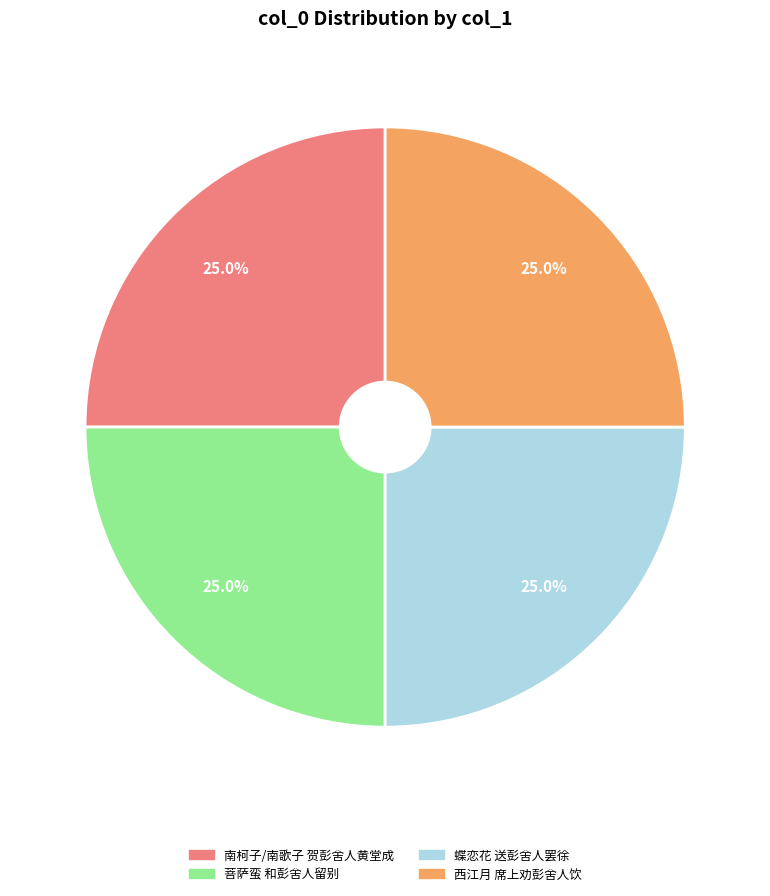

What portion of the pie excludes 西江月 席上劝彭舍人饮?

75.0%